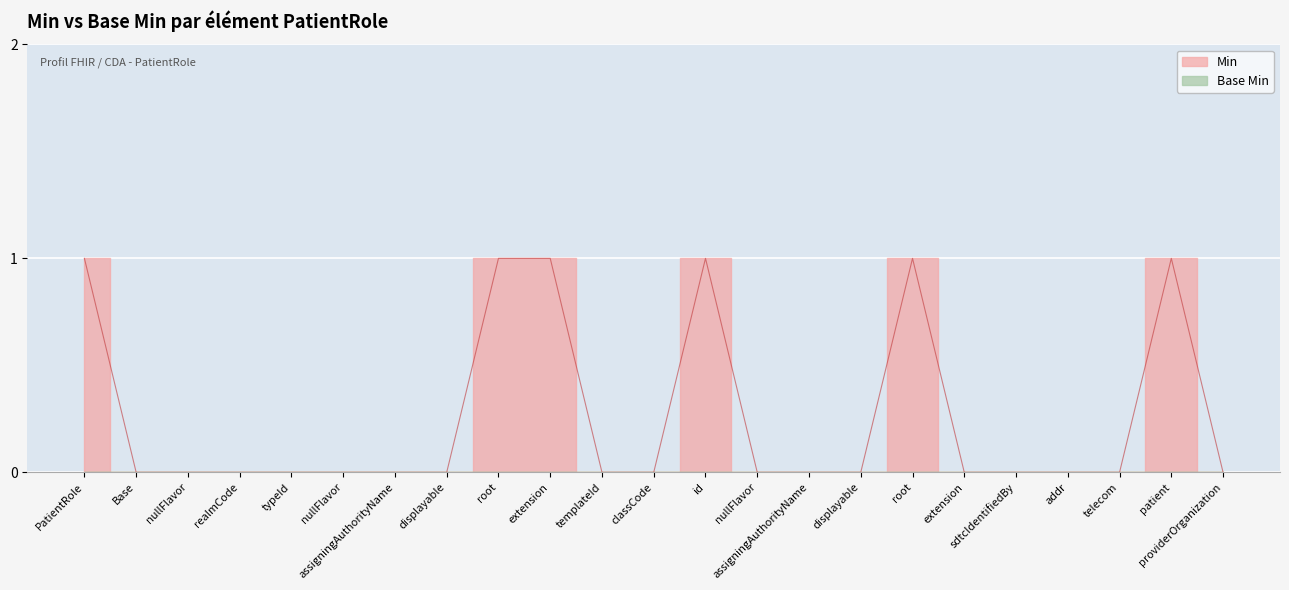

The chart shows a value of 0 at nullFlavor. True or false?

True